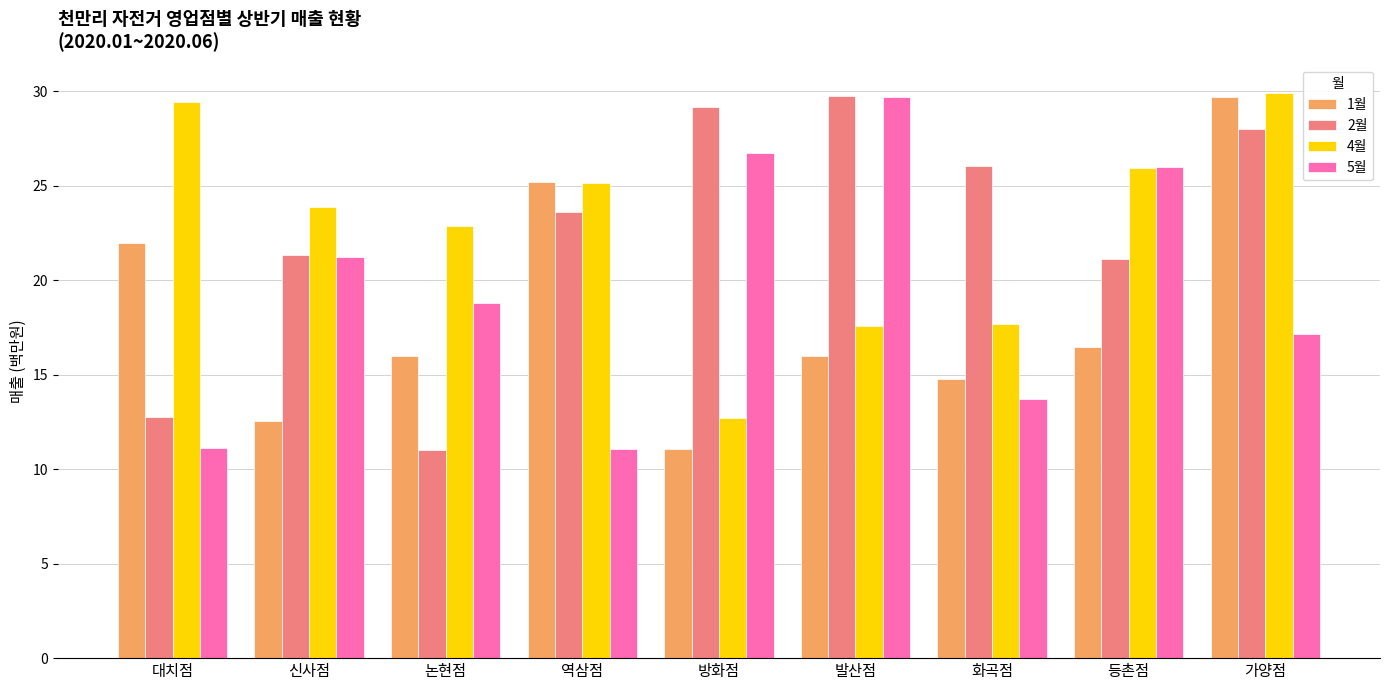

Where is 1월 nearest to the value 20?

대치점